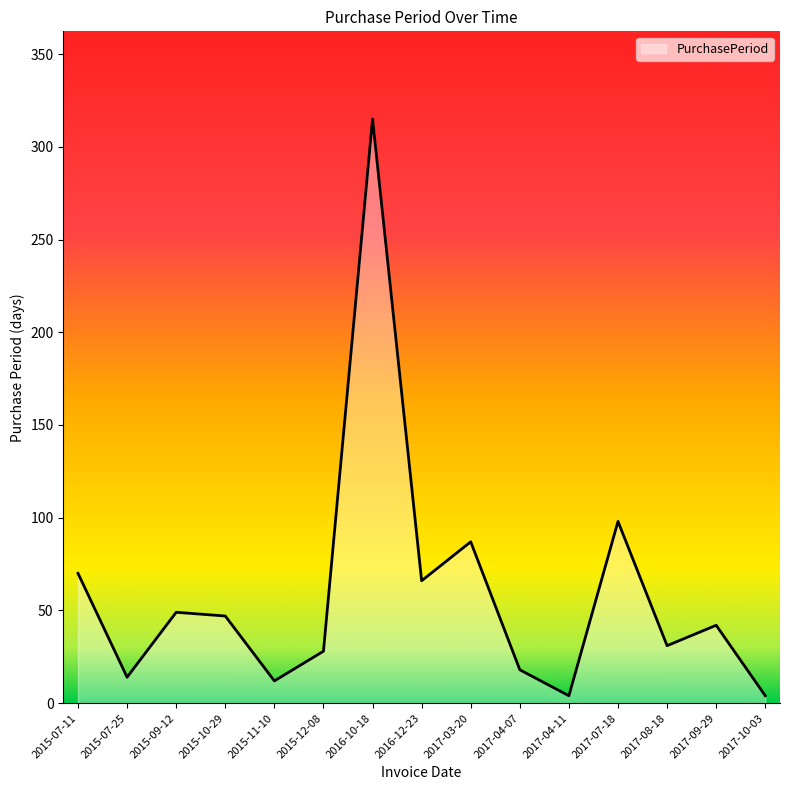

Reading left to right, extract all data points from this chart.

70	14	49	47	12	28	315	66	87	18	4	98	31	42	4